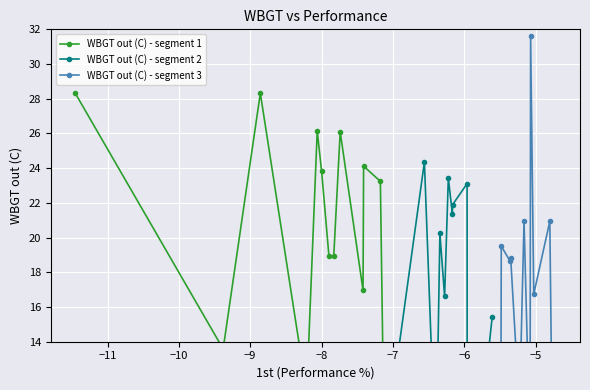

How many values in the WBGT out (C) - segment 2 series exceed 16?

7